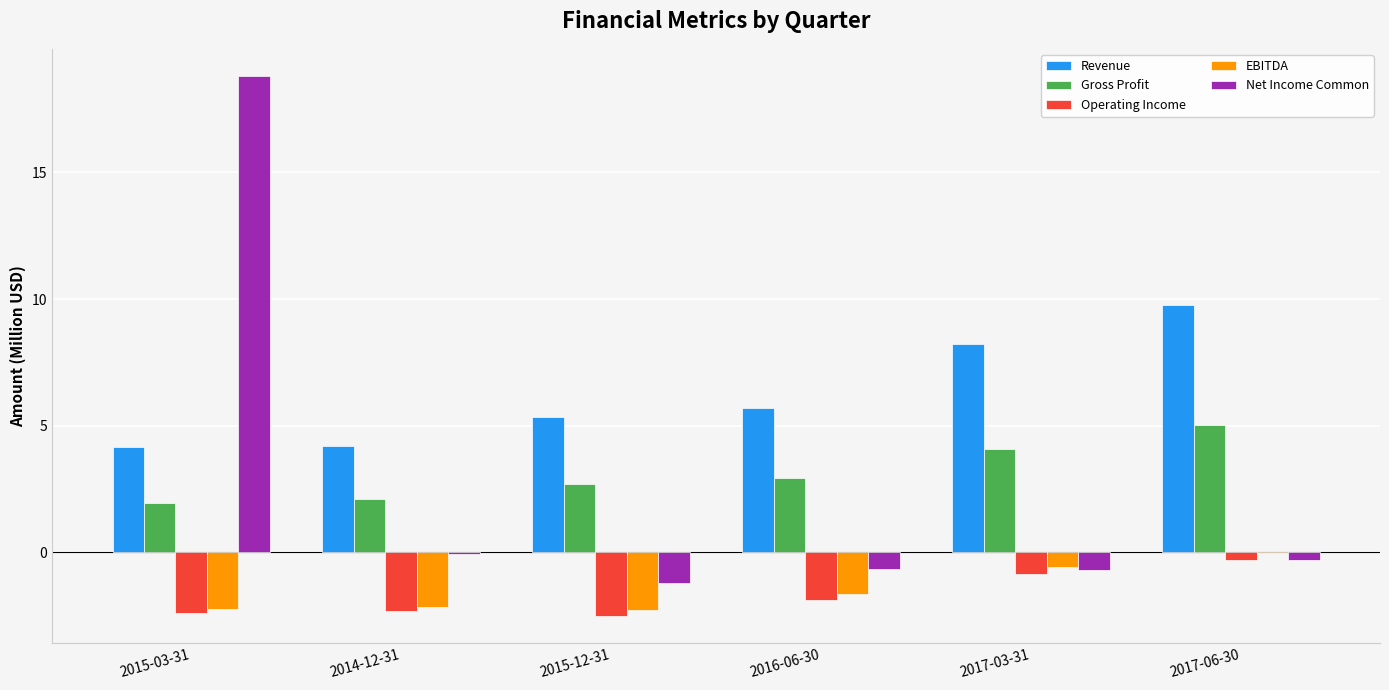

Between 2015-03-31 and 2016-06-30, which series saw the biggest shift?

Net Income Common